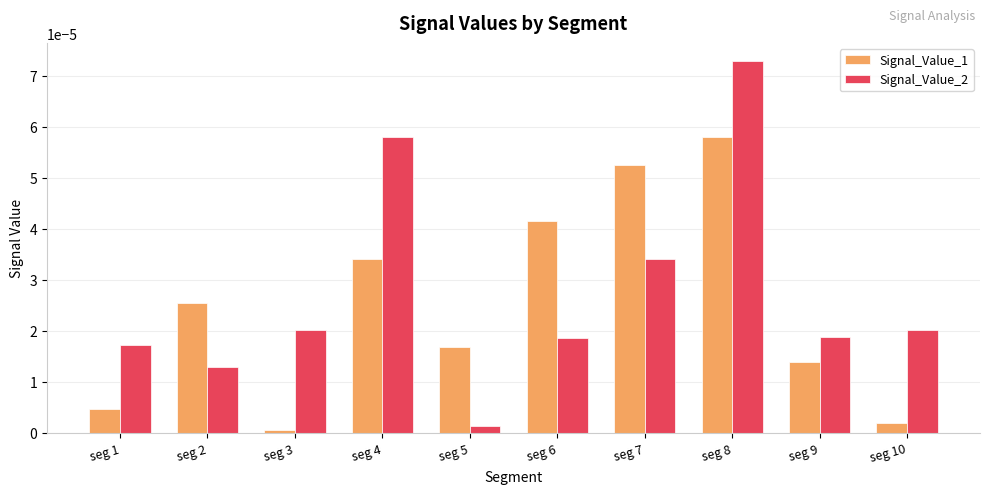

What are all the series names shown in the legend?

Signal_Value_1, Signal_Value_2